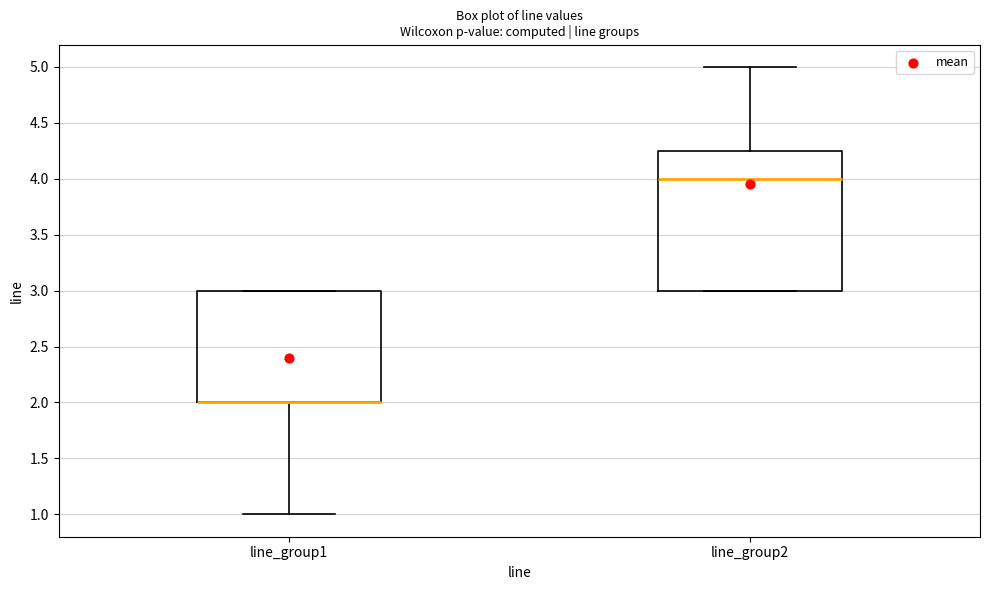

Reading left to right, transcribe this box plot: for each box, give where its median line is, the range the box spans, and where its two whiskers end, as read against the y-axis. The values are not printed on the chart, so give them approximately, as read against the axis.

line_group1: median 2.00 (drawn on the box's lower edge), box 2.00 to 3.00, whiskers 1.00 to 3.00
line_group2: median 4.00, box 3.00 to 4.25, whiskers 3.00 to 5.00